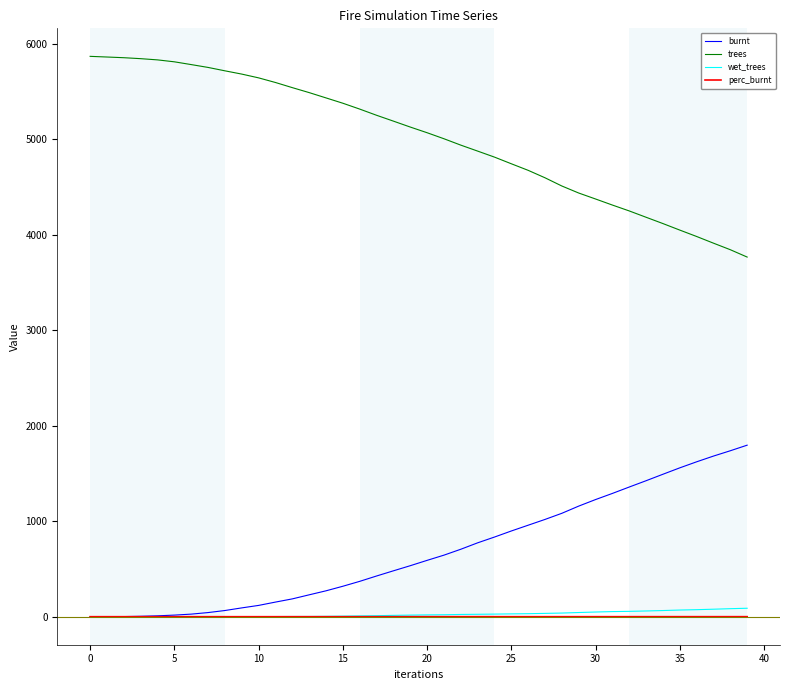

What are all the series names shown in the legend?

burnt, trees, wet_trees, perc_burnt